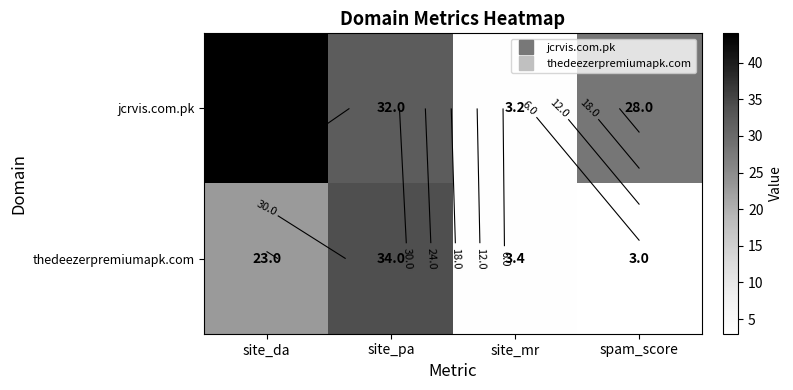

What is the sum of the thedeezerpremiumapk.com values at site_da and site_mr?

26.4